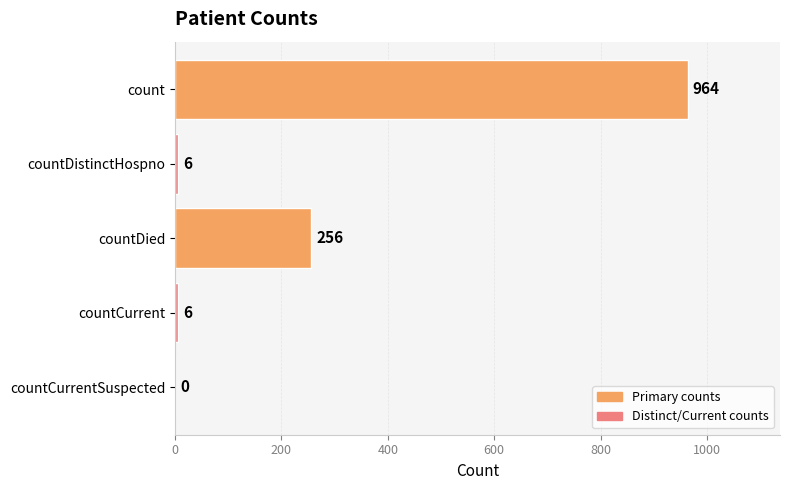

Reading top to bottom, what are all the values shown in this chart?

count=964	countDistinctHospno=6	countDied=256	countCurrent=6	countCurrentSuspected=0